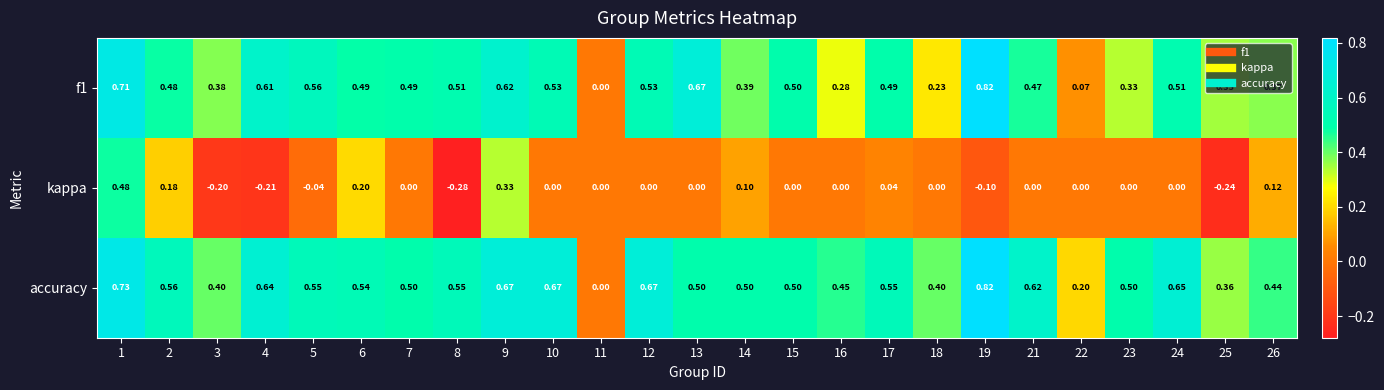

Which series changed the most between 4 and 26?

kappa